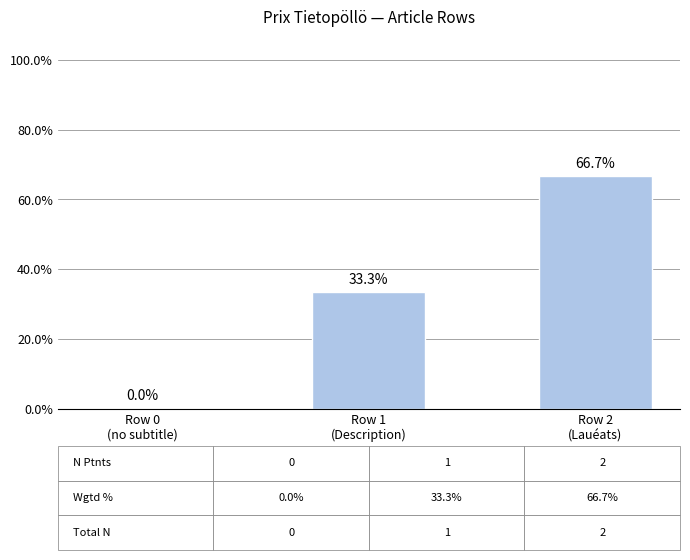

Which category has the highest value across all series?

Row 2
(Lauéats)